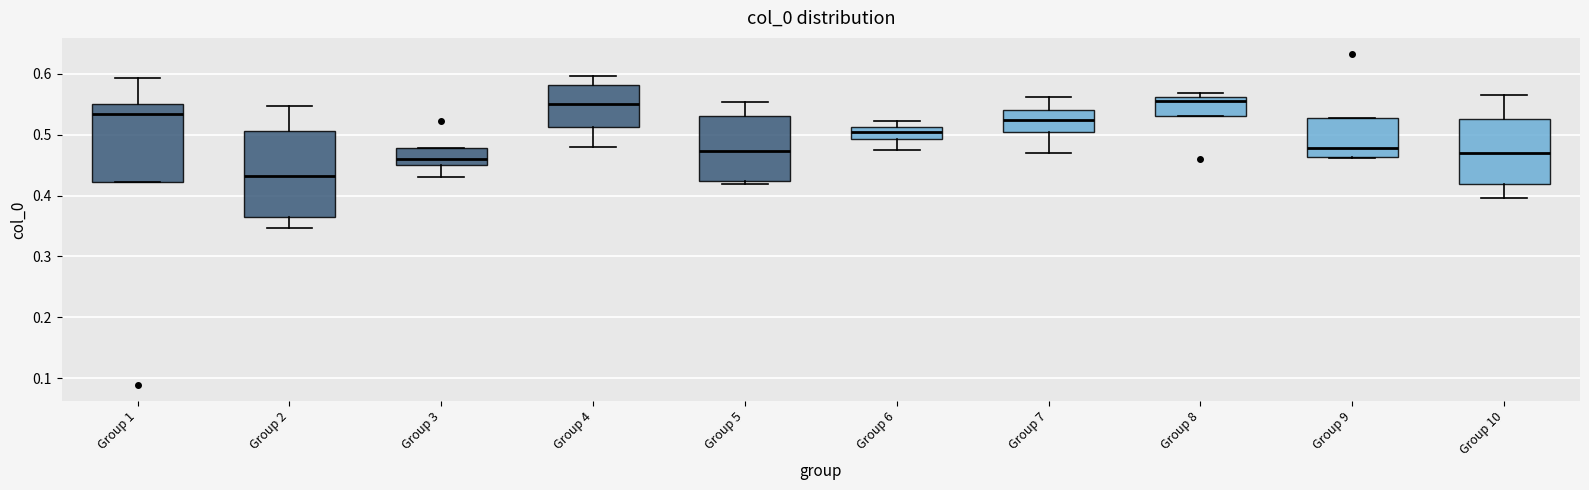

Comparing the boxes themselves (not the whiskers), which one is the tallest?

Group 2